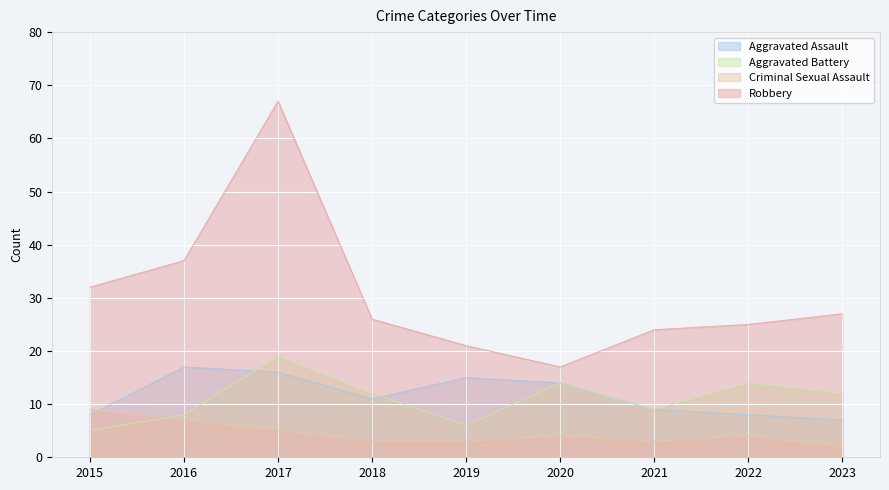

Reading left to right, what are all the values shown in this chart?

Aggravated Assault: 8	17	16	11	15	14	9	8	7
Aggravated Battery: 5	8	19	12	6	14	9	14	12
Criminal Sexual Assault: 9	7	5	3	3	4	3	4	2
Robbery: 32	37	67	26	21	17	24	25	27